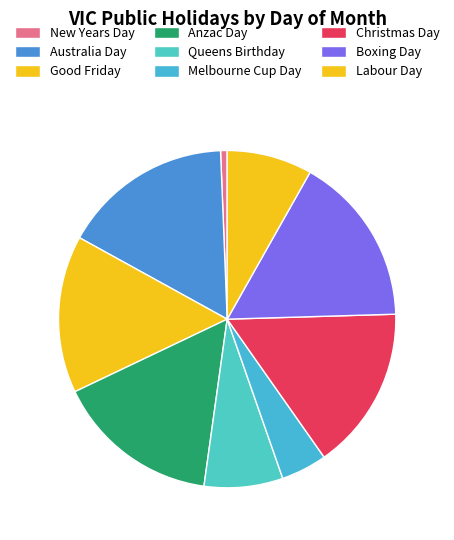

What percentage is the Labour Day slice, to the nearest percent?

8%